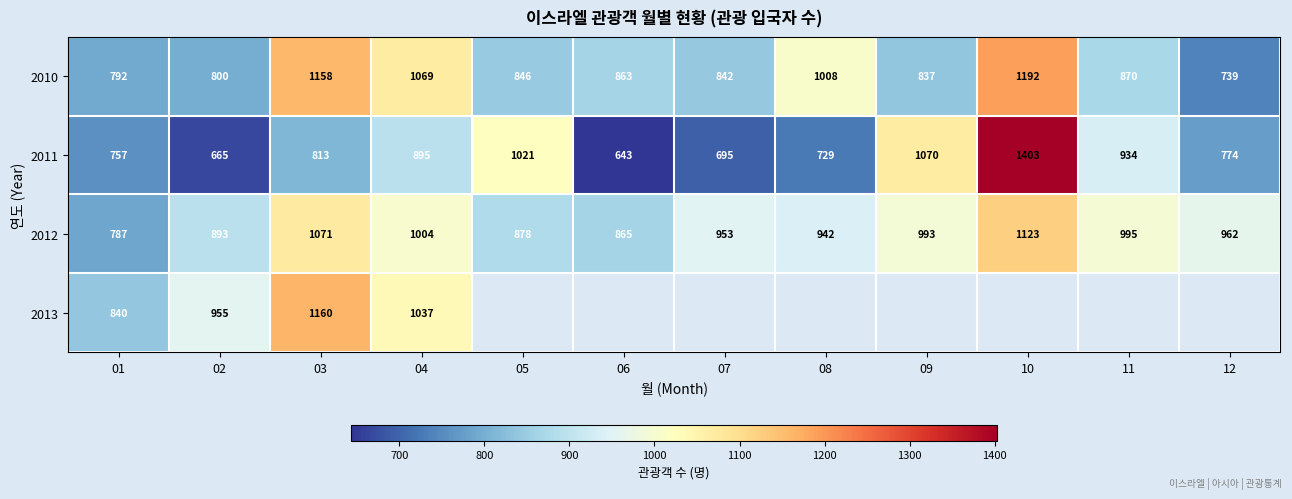

At which label does 2010 first exceed 863?

03